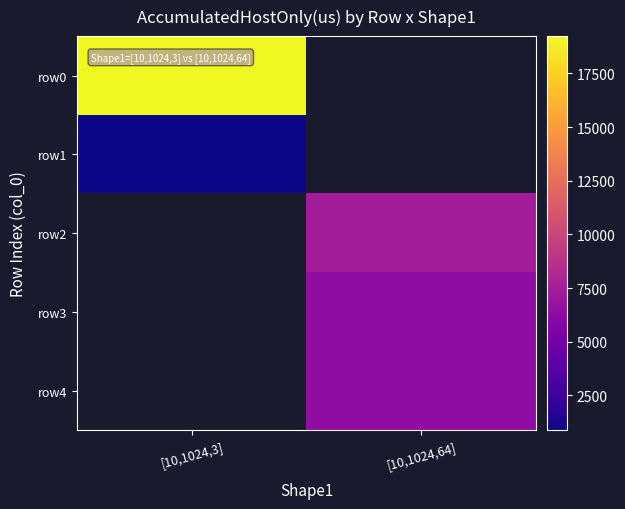

Count the number of categories in the chart.

2